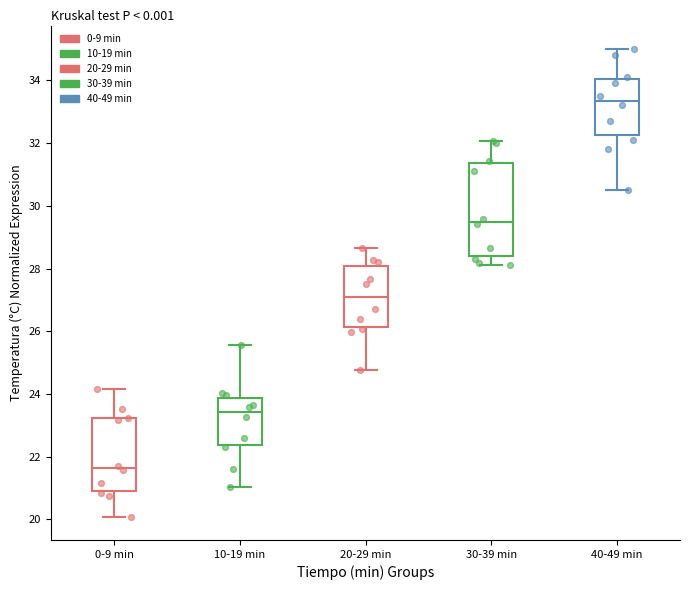

Reading left to right, transcribe this box plot: for each box, give where its median line is, the range the box spans, and where its two whiskers end, as read against the y-axis. The values are not printed on the chart, so give them approximately, as read against the axis.

0-9 min: median 21.6, box 21.0 to 23.2, whiskers 20.0 to 24.2
10-19 min: median 23.4, box 22.4 to 23.8, whiskers 21.0 to 25.6
20-29 min: median 27.2, box 26.2 to 28.0, whiskers 24.8 to 28.6
30-39 min: median 29.4, box 28.4 to 31.4, whiskers 28.0 to 32.0
40-49 min: median 33.4, box 32.2 to 34.0, whiskers 30.6 to 35.0